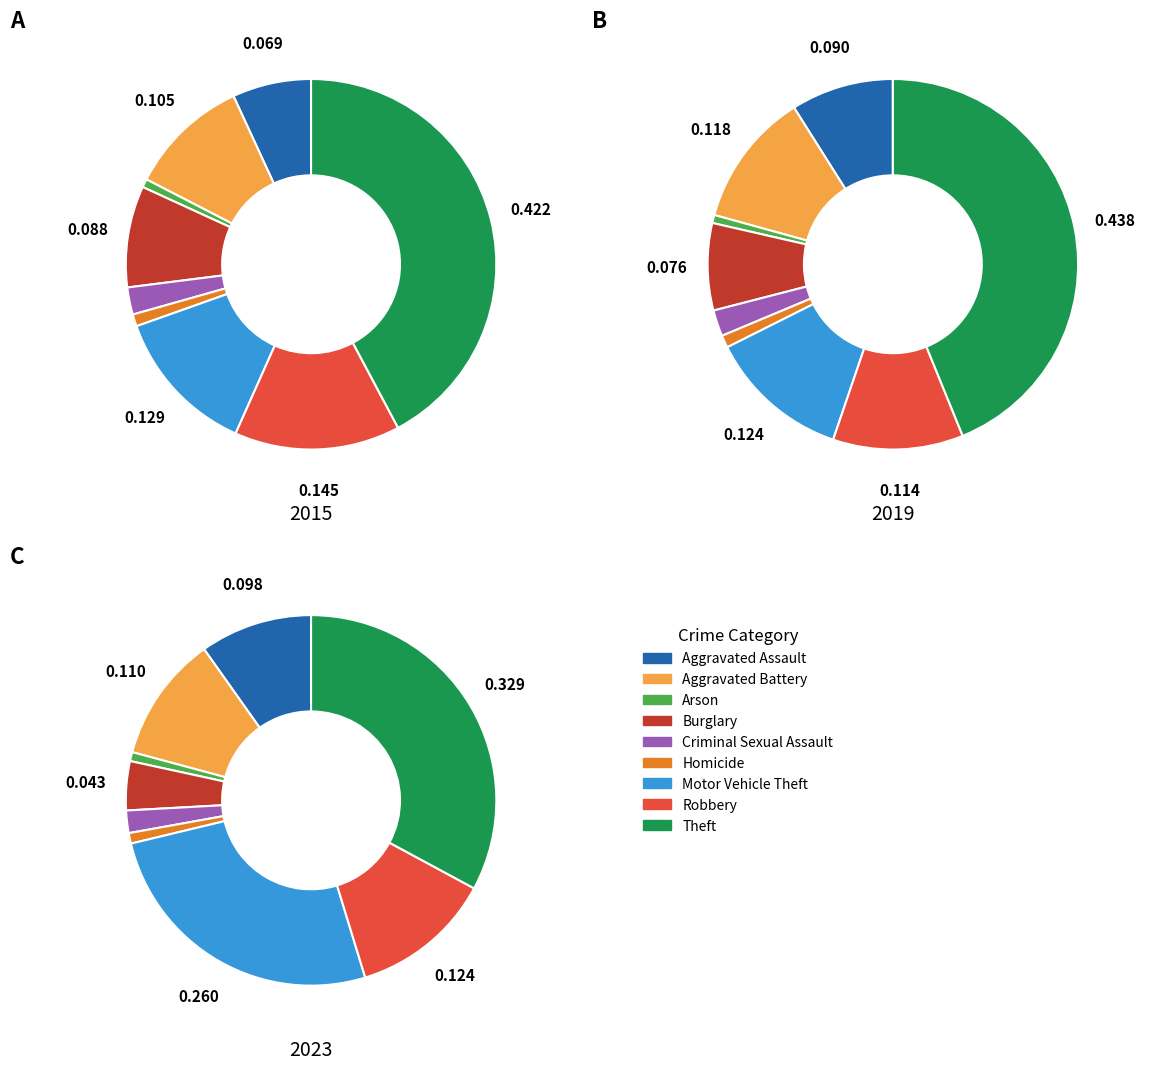

Is 6 the majority of the pie?

No